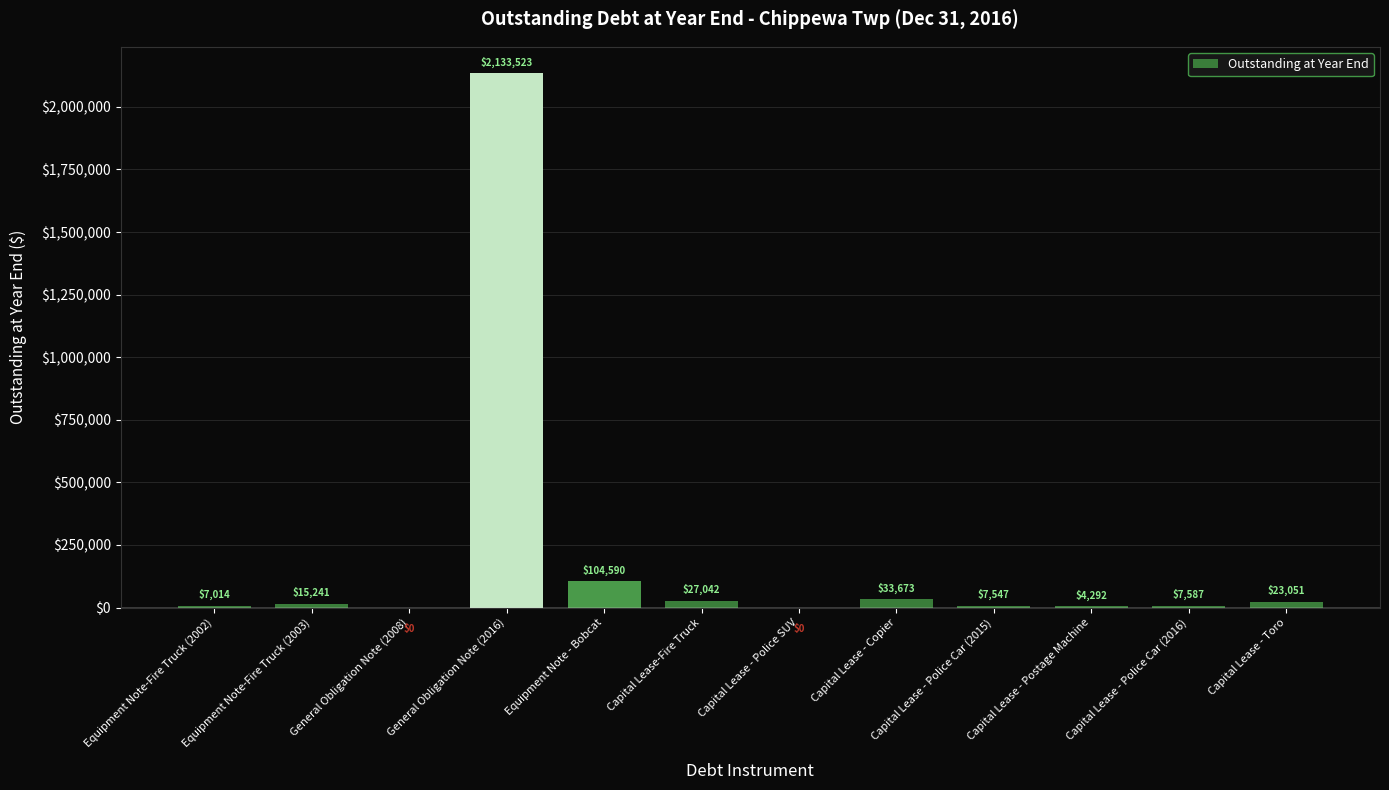

What is the change in value from General Obligation Note (2008) to Capital Lease - Police Car (2016)?

+7587